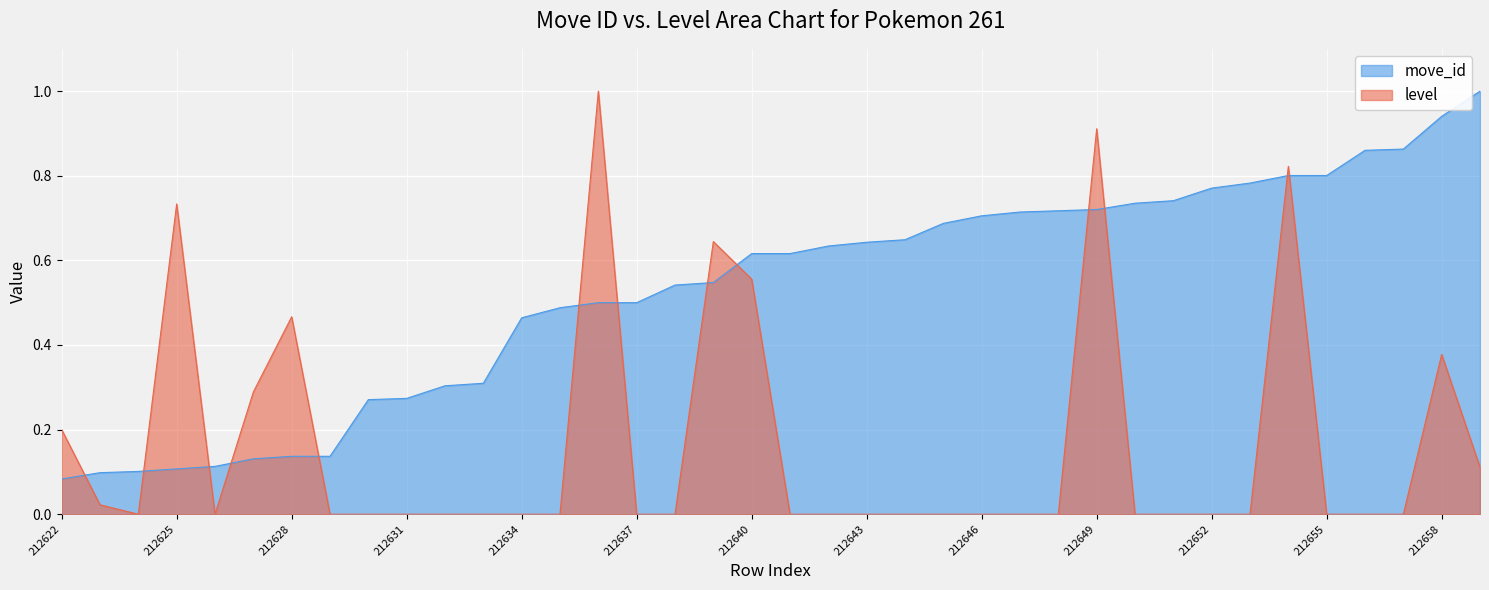

How many categories are shown in the chart?

38